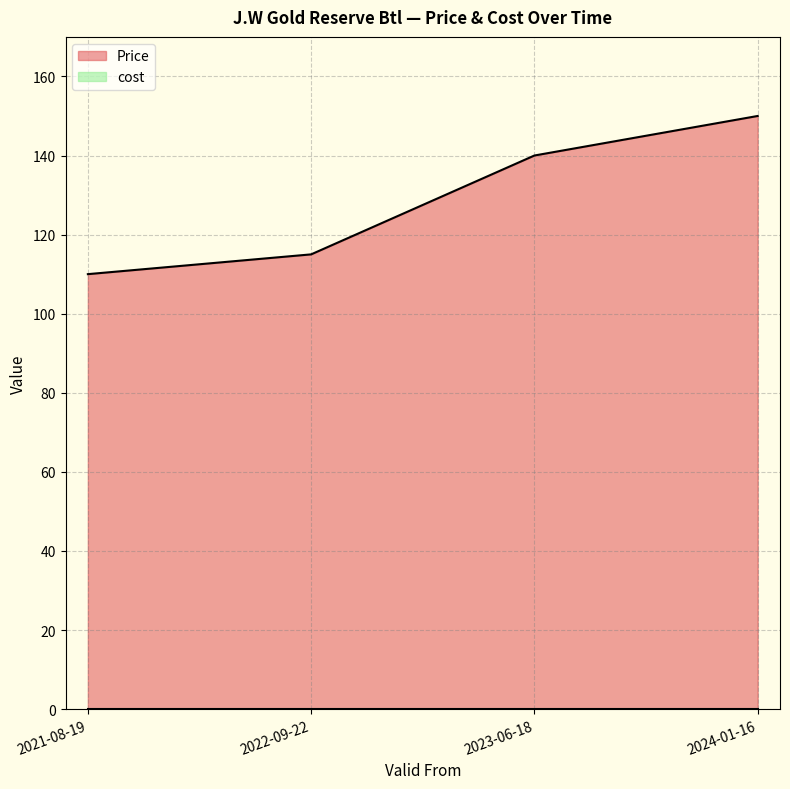

Reading right to left, extract all data points from this chart.

2024-01-16=150	2023-06-18=140	2022-09-22=115	2021-08-19=110